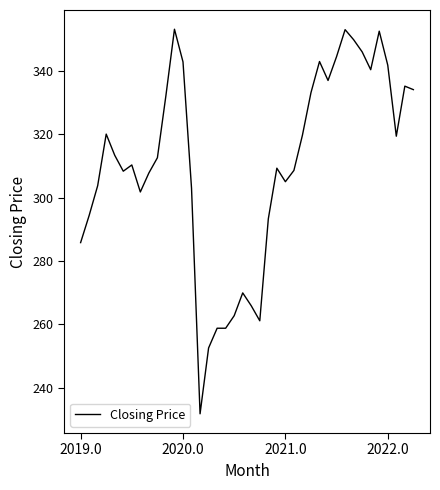

What is the smallest value displayed?

231.7